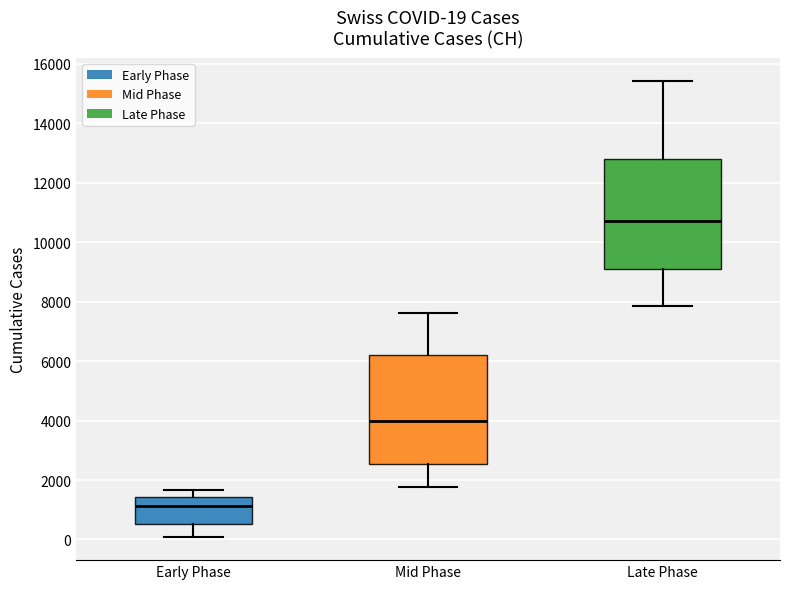

Which box has the lowest median line?

Early Phase